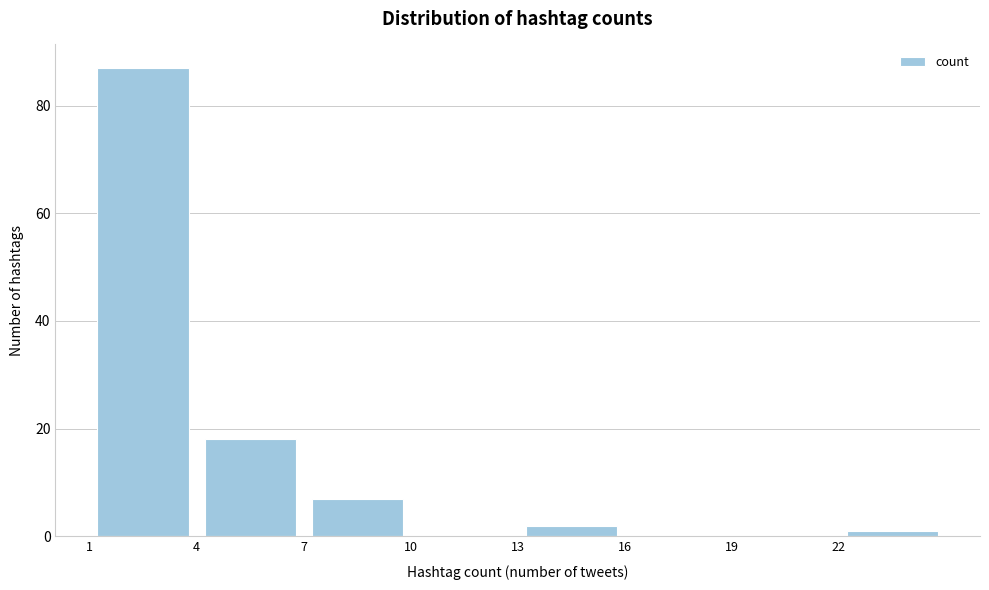

Reading left to right, transcribe this chart: for each bar, give the range it covers on the x-axis and its height. The values are not printed on the chart, so give them approximately, as read against the axis.

1 to 4: 88
4 to 7: 18
7 to 10: 8
10 to 13: 0
13 to 16: 2
16 to 19: 0
19 to 22: 0
22 to 25: under 2